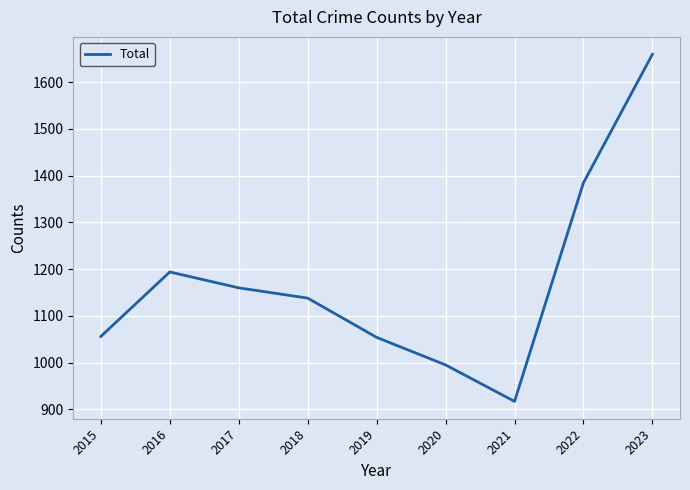

What is the change in value from 2015 to 2019?

-2